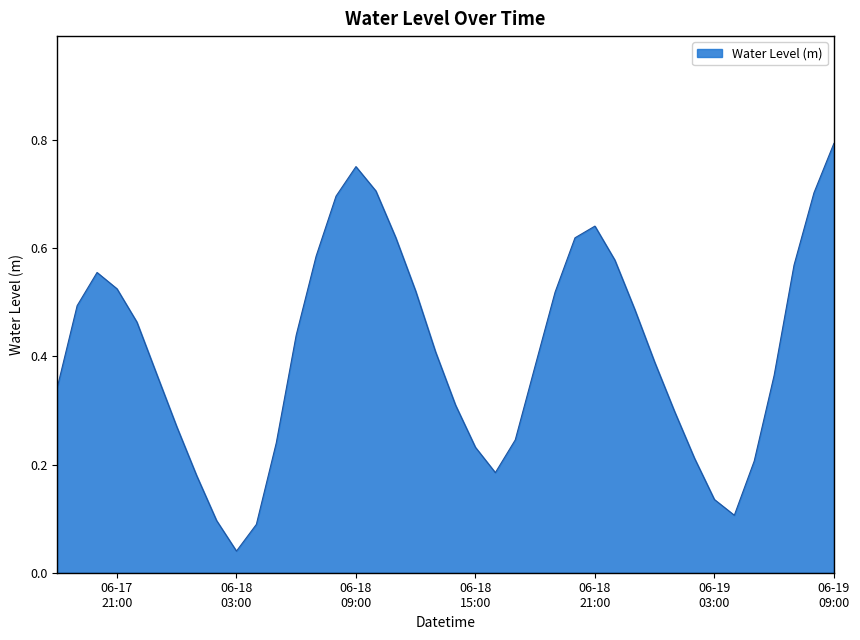

What is the difference between the second highest and second lowest values?

0.7